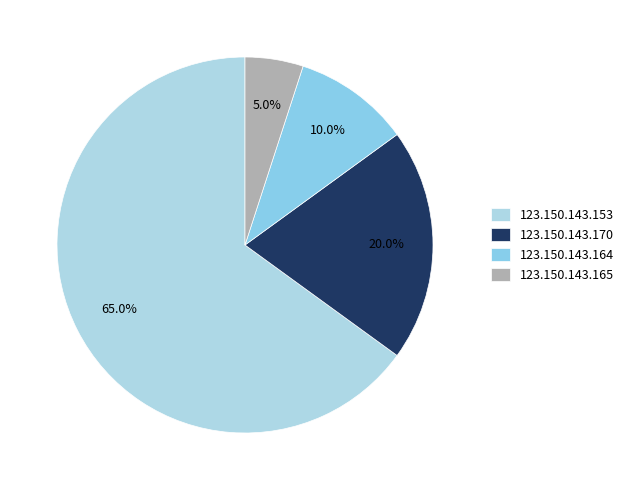

Rank the categories by value from highest to lowest.

123.150.143.153, 123.150.143.170, 123.150.143.164, 123.150.143.165